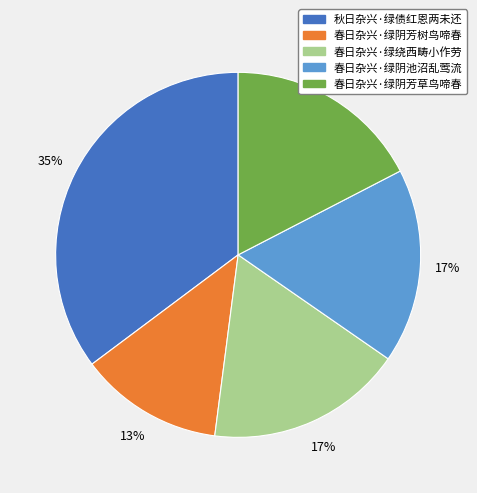

The 春日杂兴·绿阴芳树鸟啼春 slice represents 13% of the pie. True or false?

True